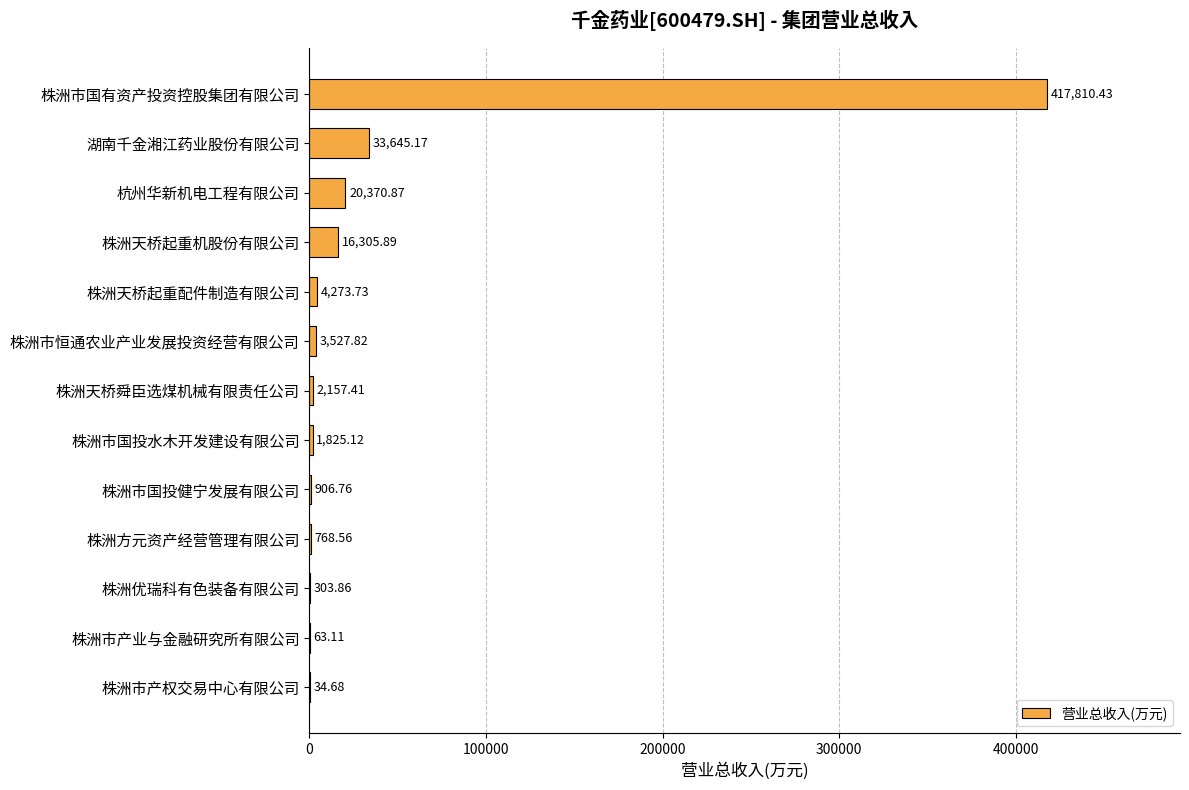

Which category has the highest value across all series?

株洲市国有资产投资控股集团有限公司